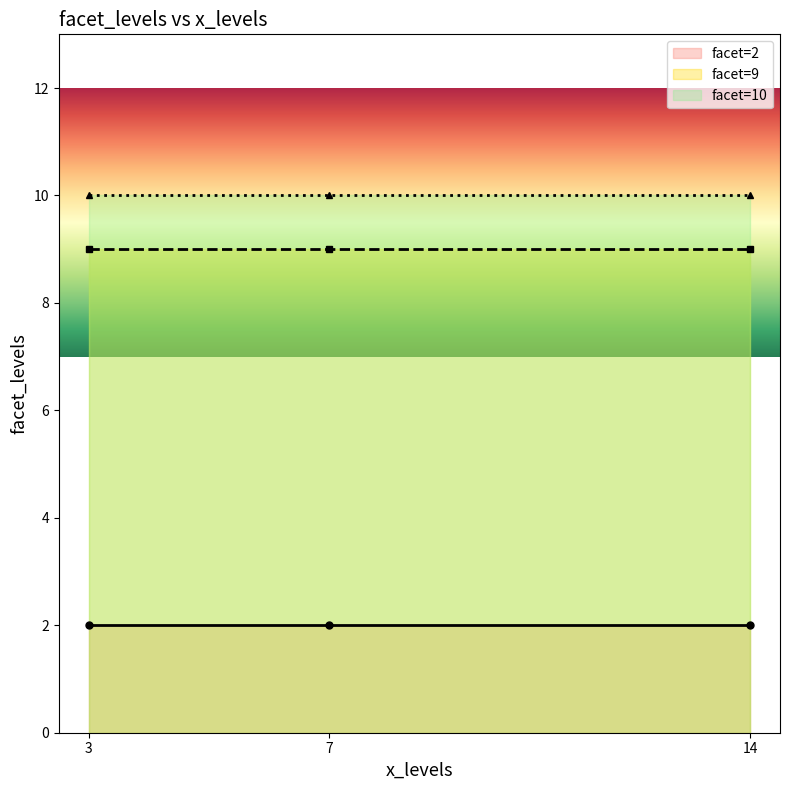

What is the label of the 6th point from the left?

7